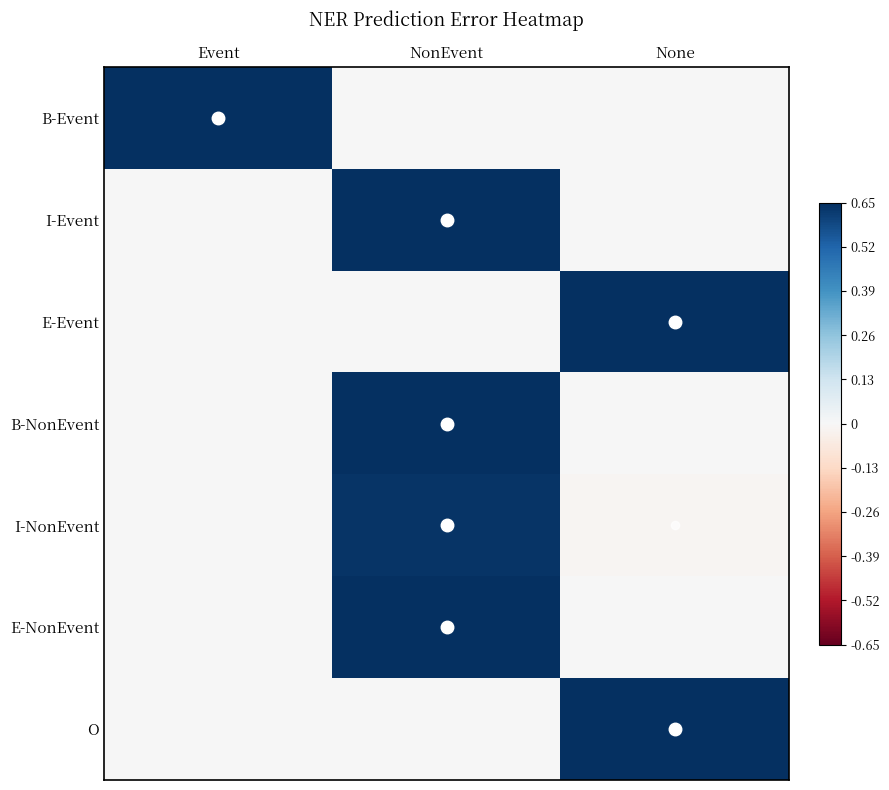

How many data points does each series have?

3